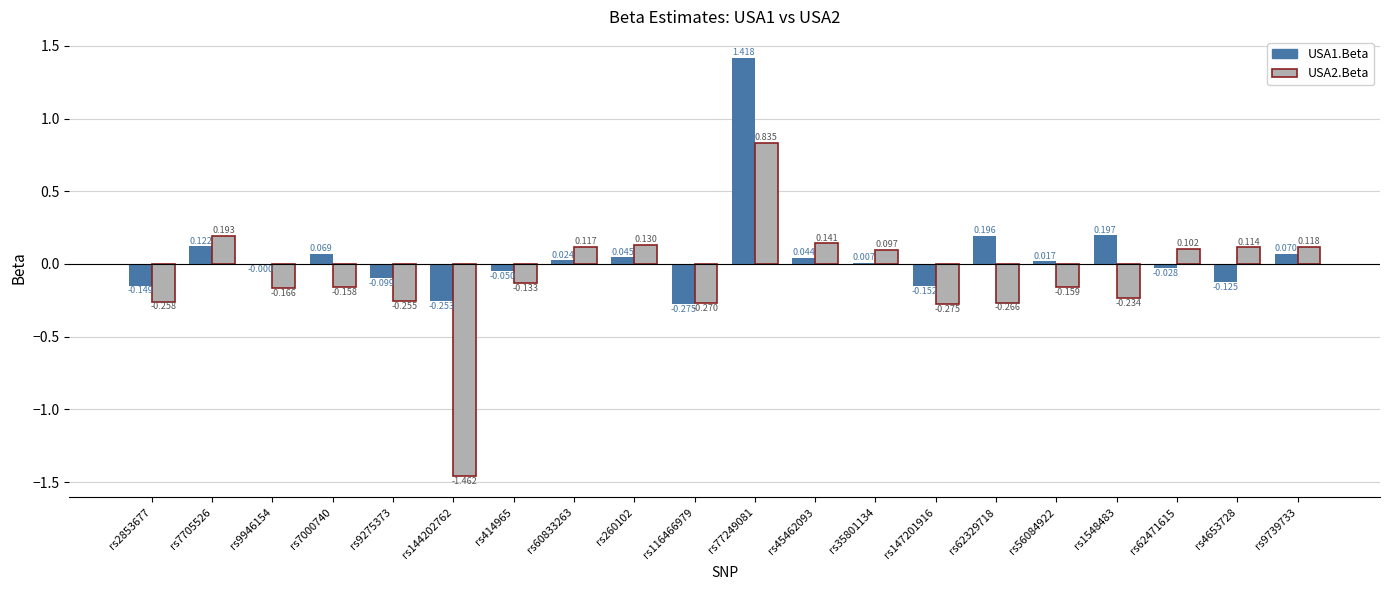

Is the value of USA1.Beta at rs9275373 greater than the value of USA2.Beta at rs56084922?

Yes